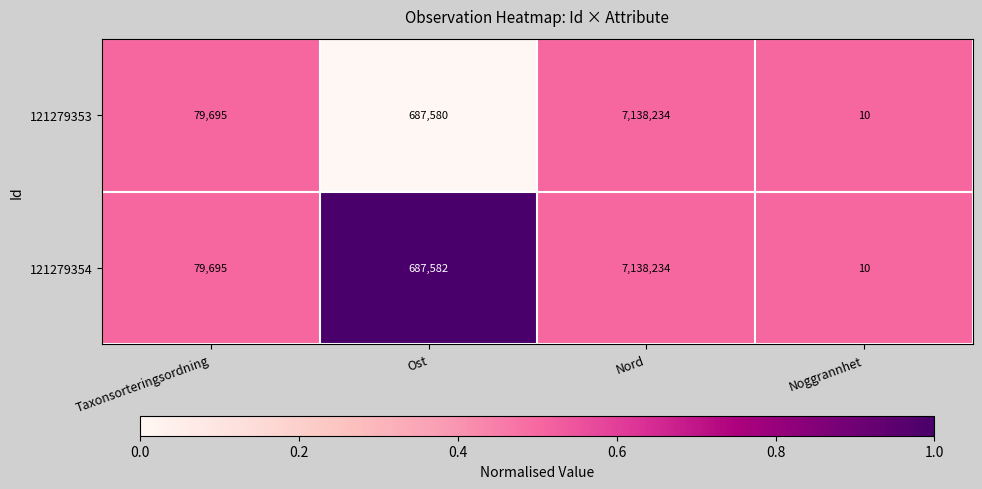

How many data points does each series have?

4